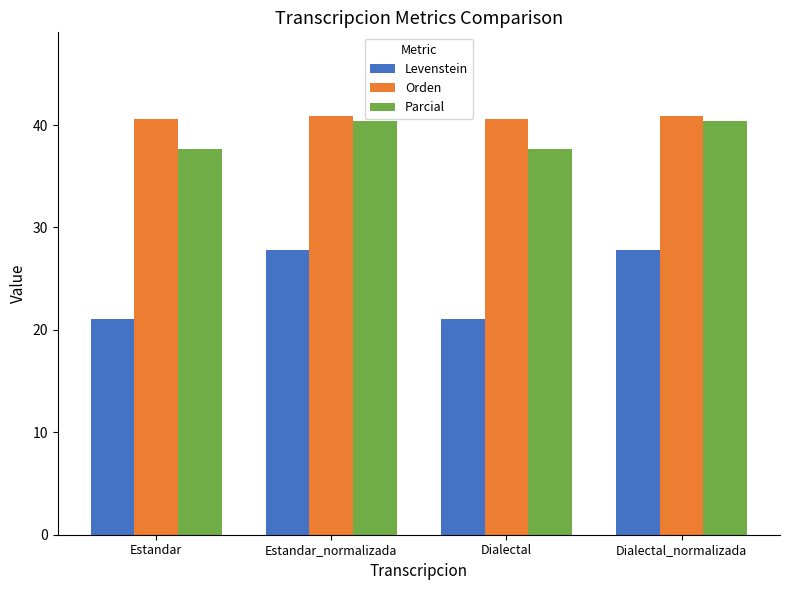

What is the label of the 1st bar from the right?

Dialectal_normalizada